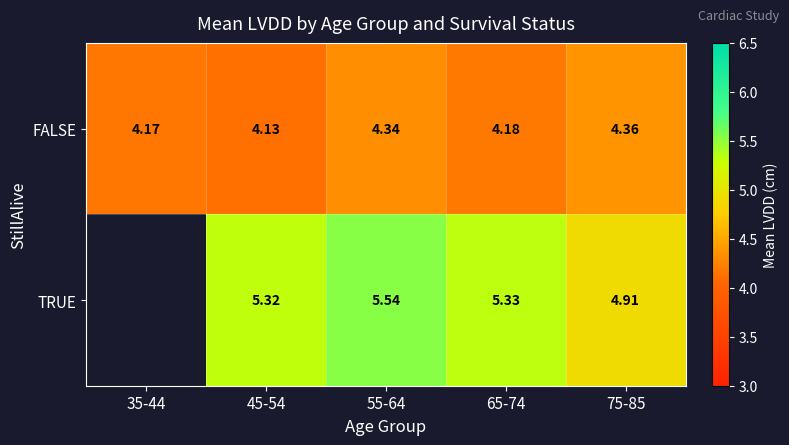

What is the approximate value of FALSE at 75-85?

4.4